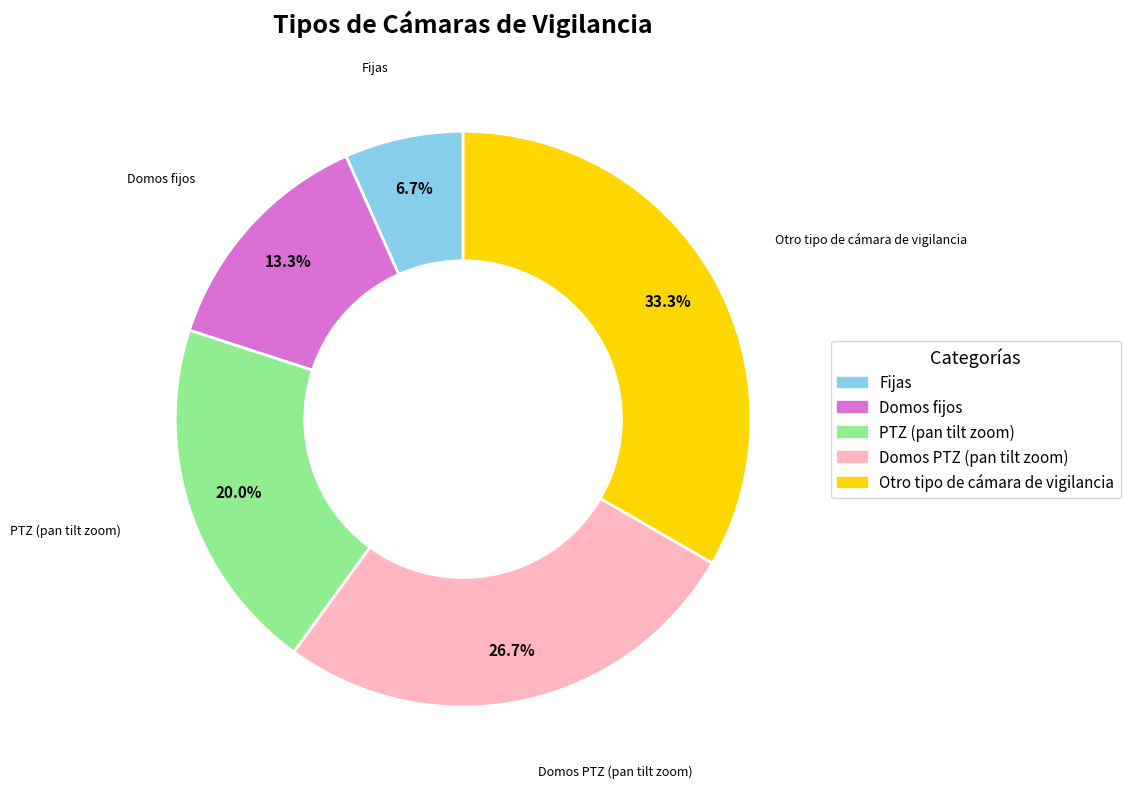

Which category has the biggest portion of the pie?

Otro tipo de cámara de vigilancia